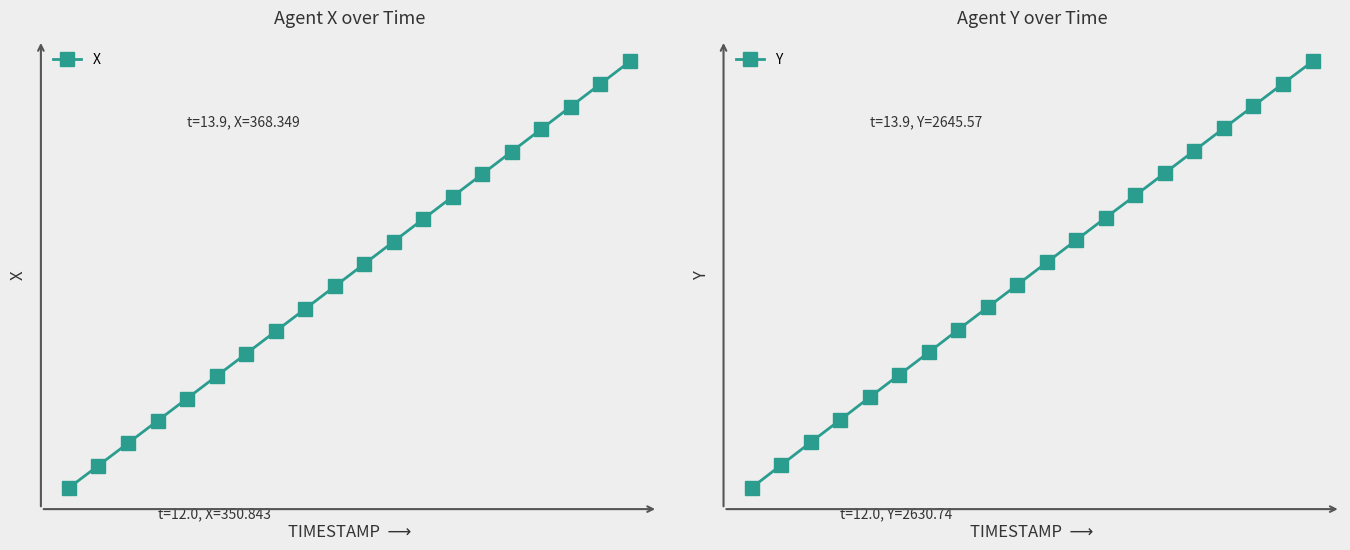

At which label is Y closest to 2638?

9